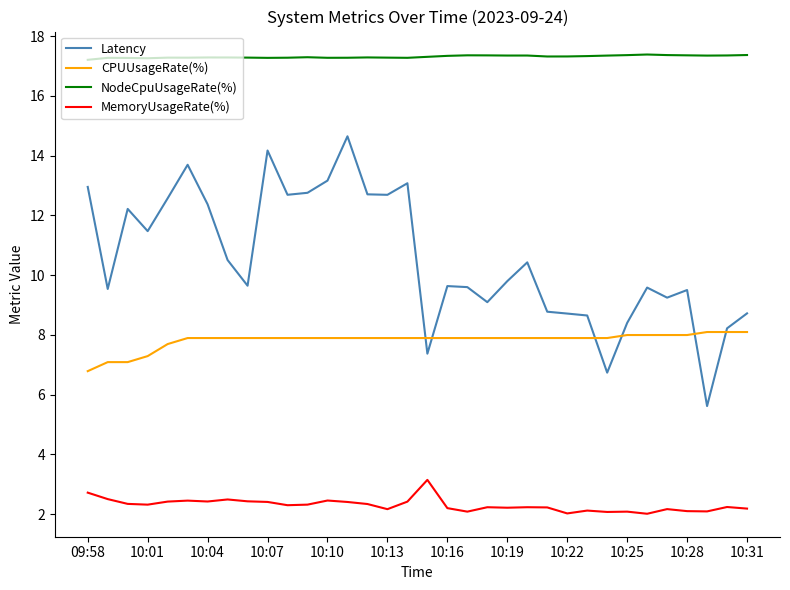

True or false: NodeCpuUsageRate(%) and MemoryUsageRate(%) intersect in this chart.

False